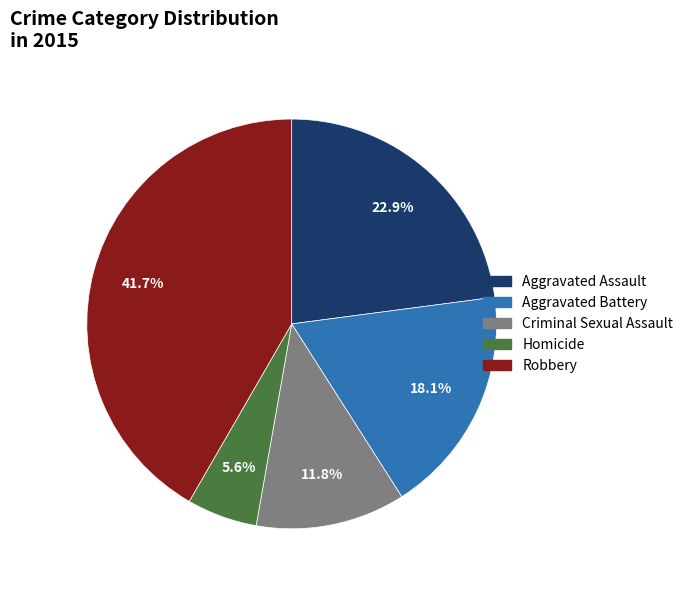

What is the smallest slice in the pie chart?

Homicide